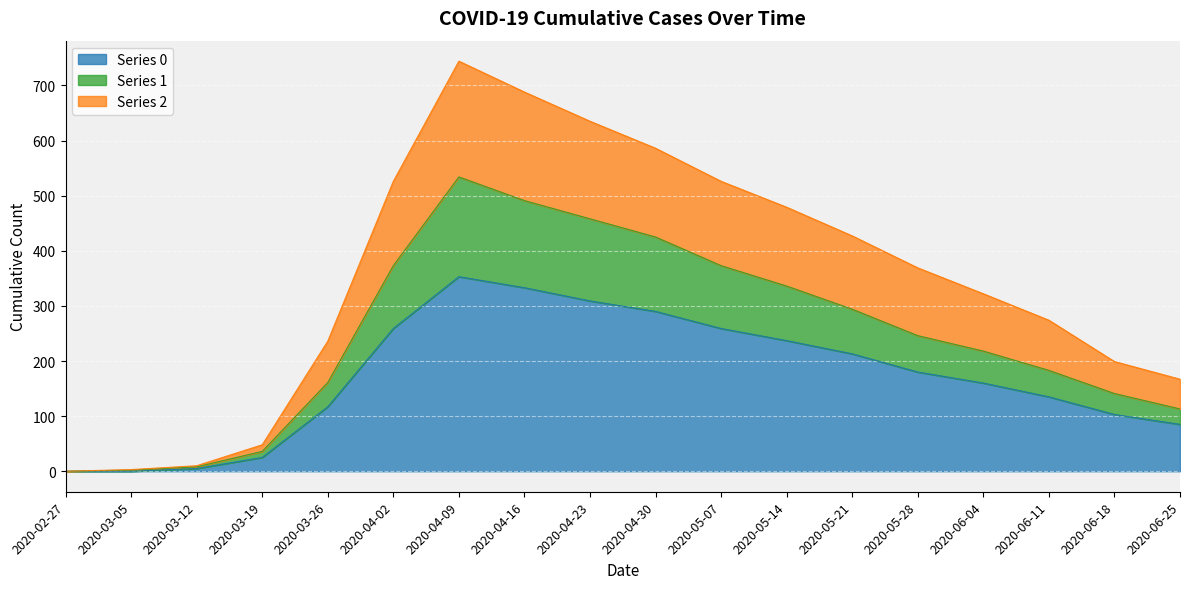

At which category does the chart reach its peak across all series?

2020-04-09